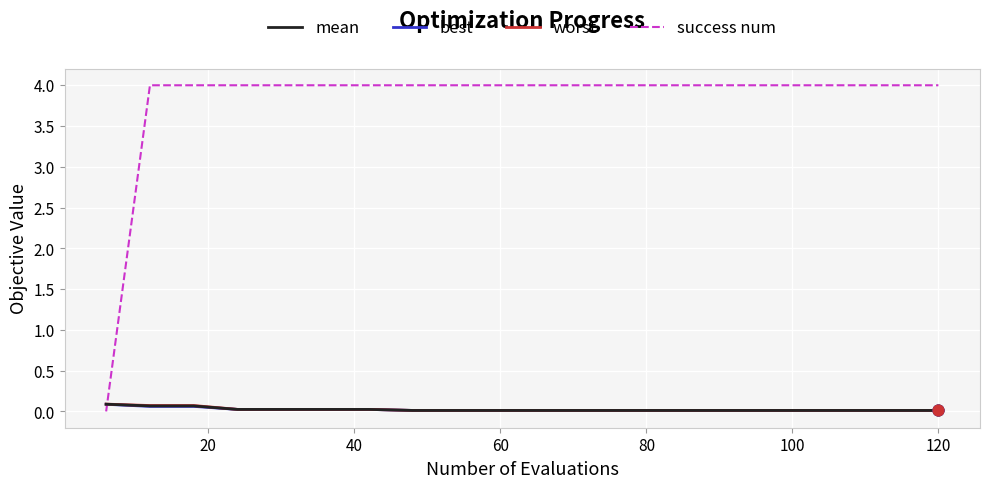

Which series has the largest total across all categories?

success num